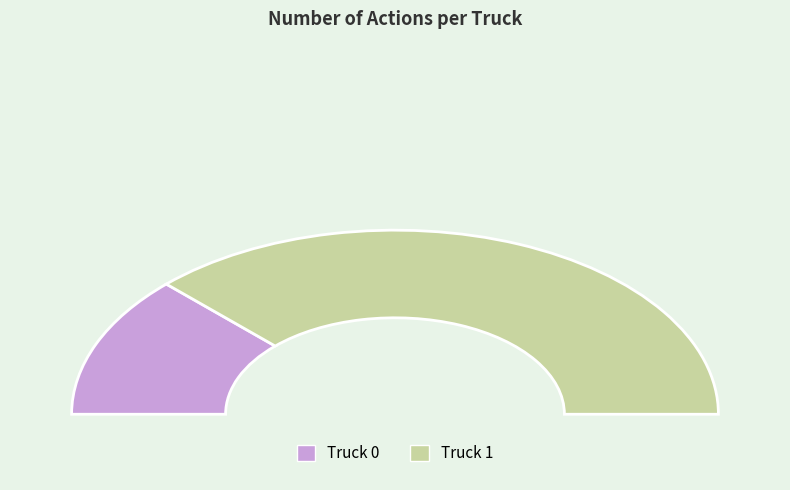

How many segments does this pie chart have?

2